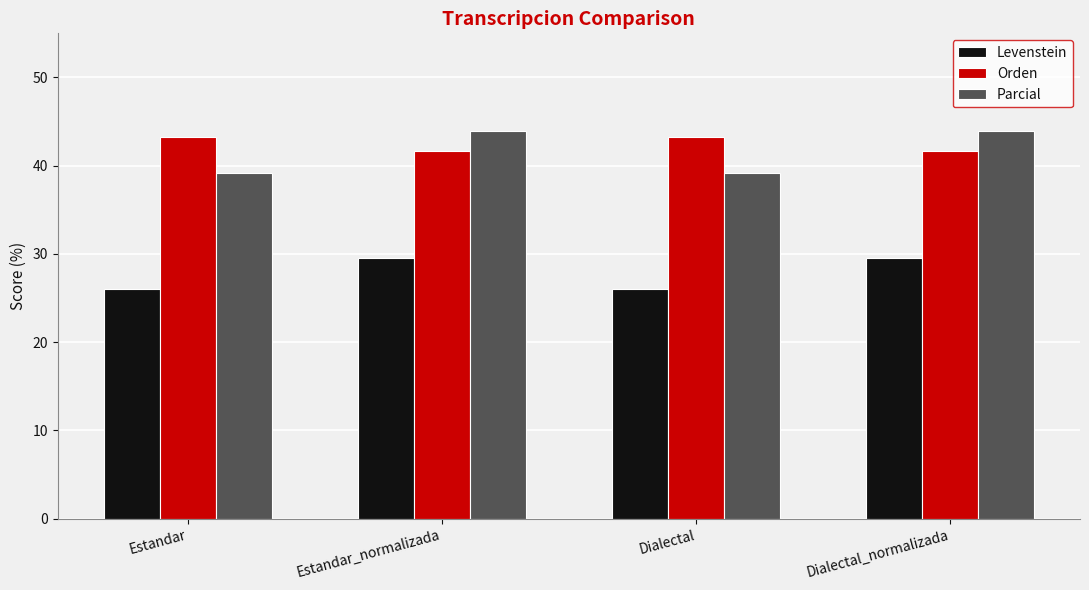

What is the highest value of the Parcial series?

43.9